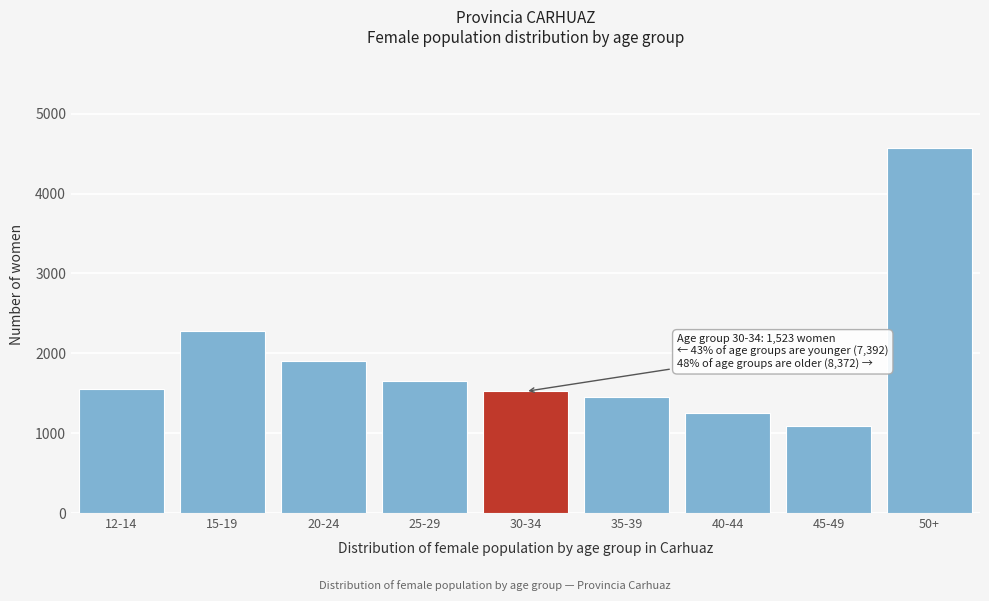

Reading right to left, list all the values displayed in this chart.

4574	1090	1256	1452	1523	1653	1904	2276	1559